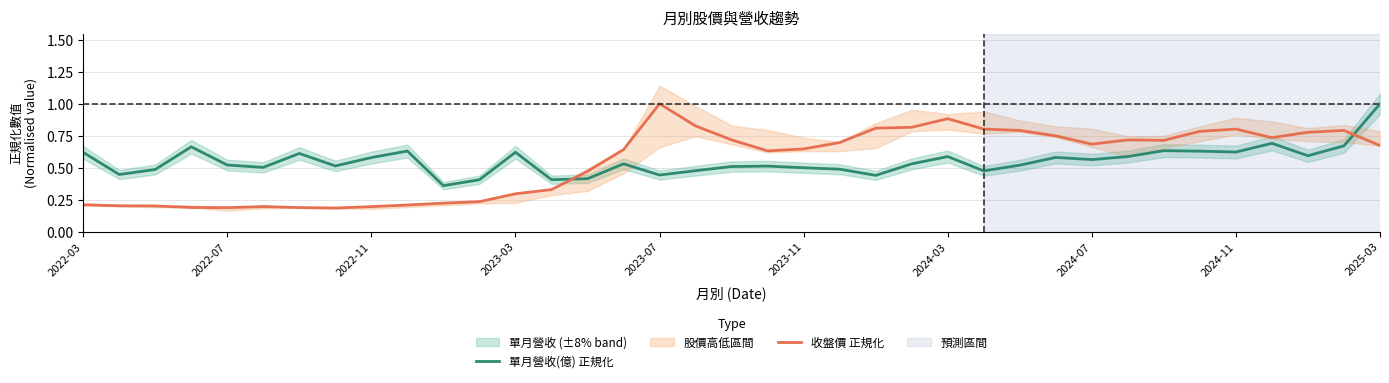

Which series ends up on top after the final intersection of 收盤價 正規化 and 單月營收(億) 正規化?

單月營收(億) 正規化